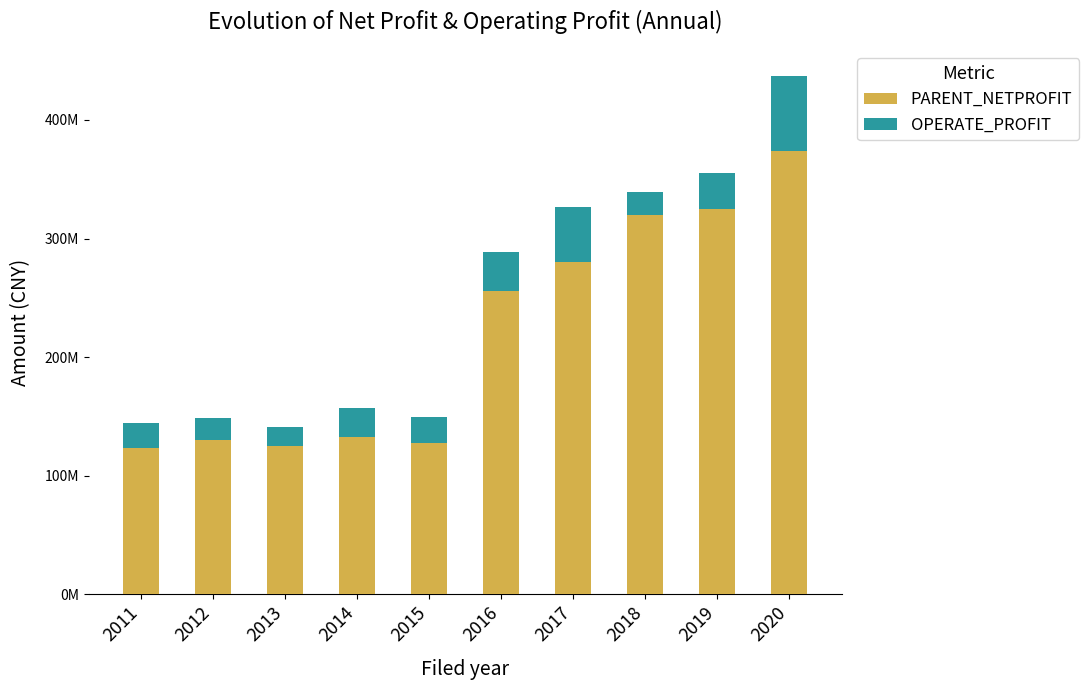

Does the chart contain any negative values?

No